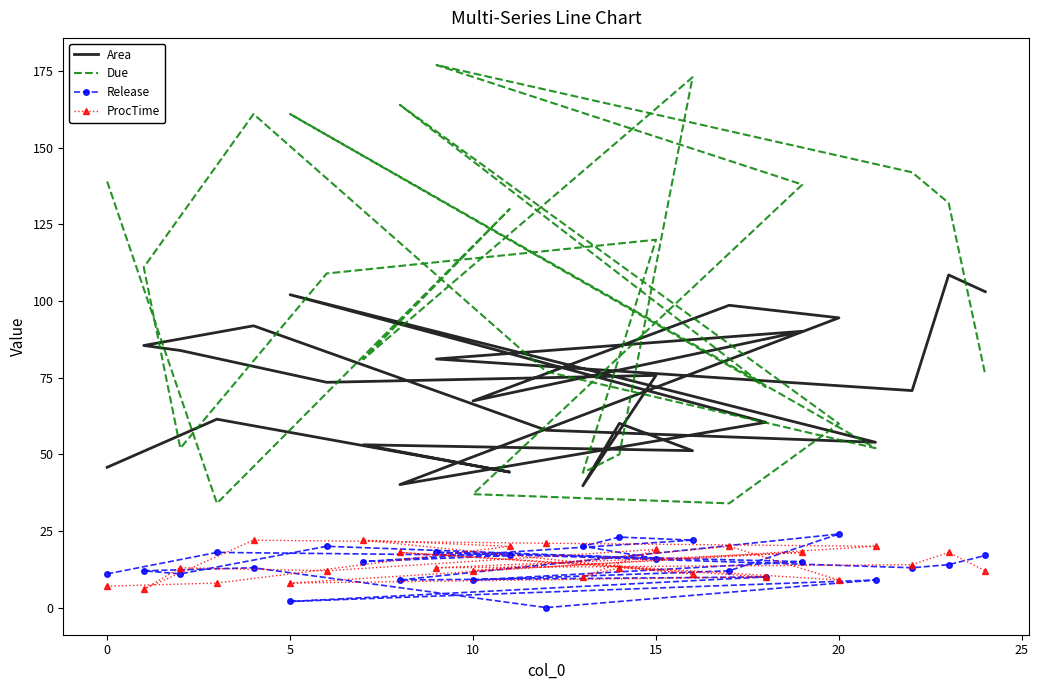

What are all the series names shown in the legend?

Area, Due, Release, ProcTime